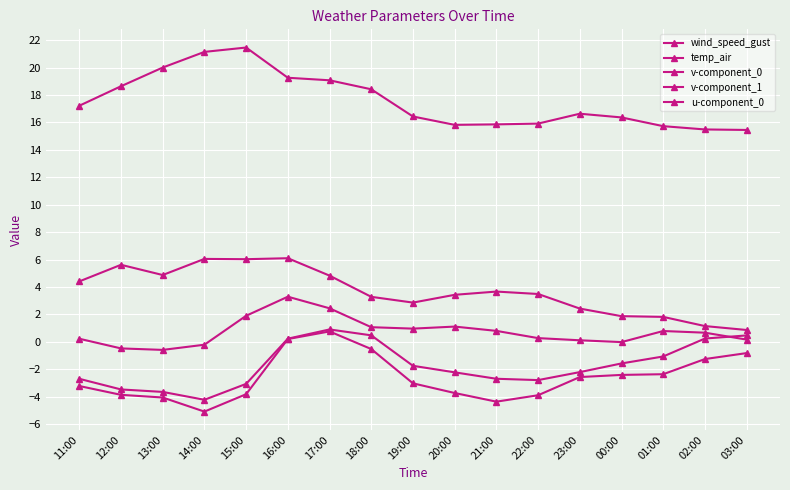

At which label does v-component_1 first exceed -3?

16:00